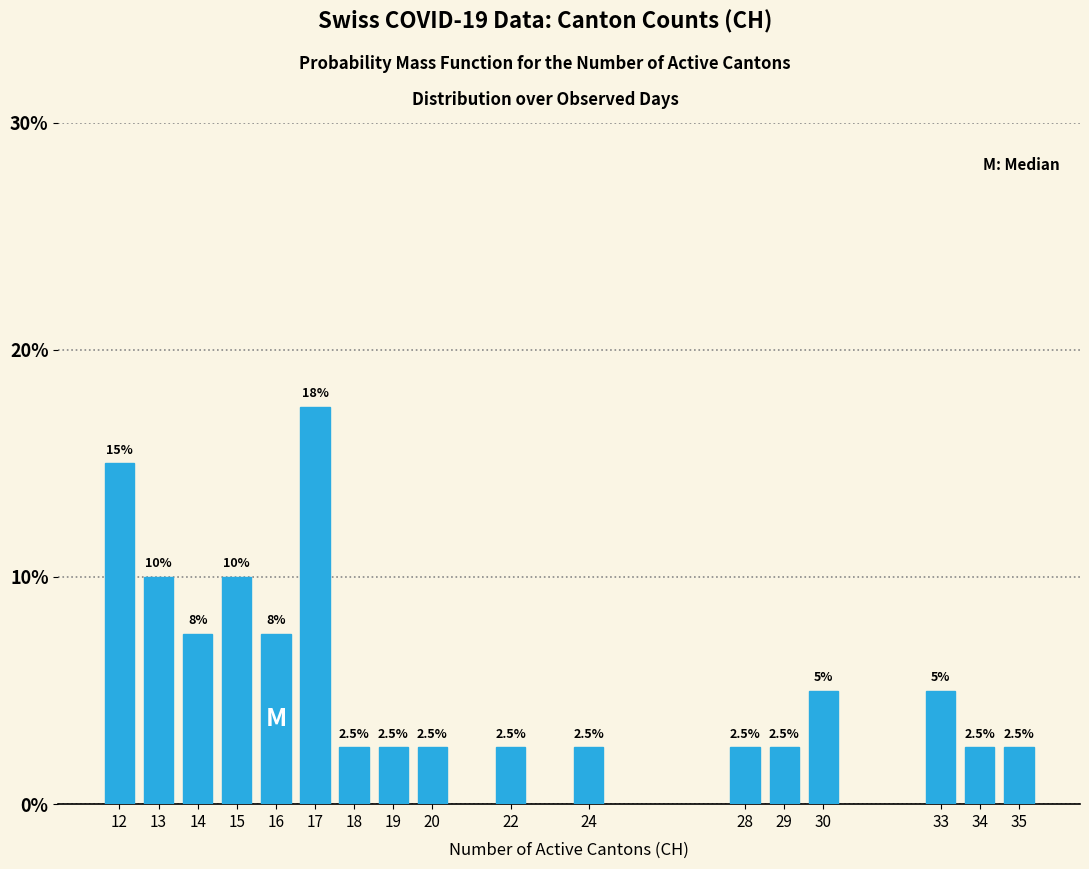

Reading left to right, extract all data points from this chart.

15.0	10.0	7.5	10.0	7.5	17.5	2.5	2.5	2.5	2.5	2.5	2.5	2.5	5.0	5.0	2.5	2.5